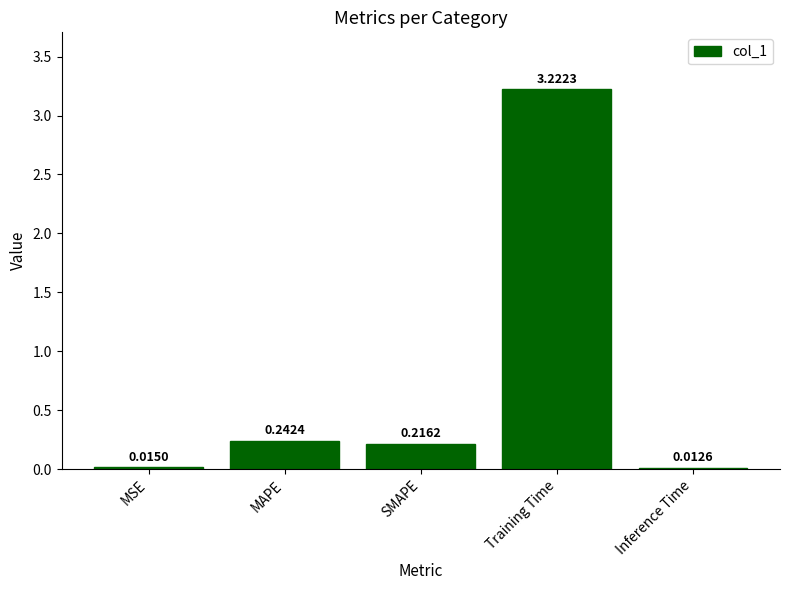

At which category does the chart reach its peak across all series?

Training Time